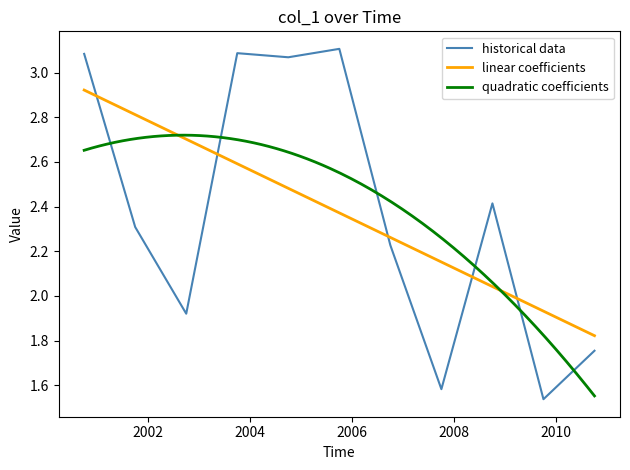

True or false: there are more than 0 points higher than both neighbors.

True